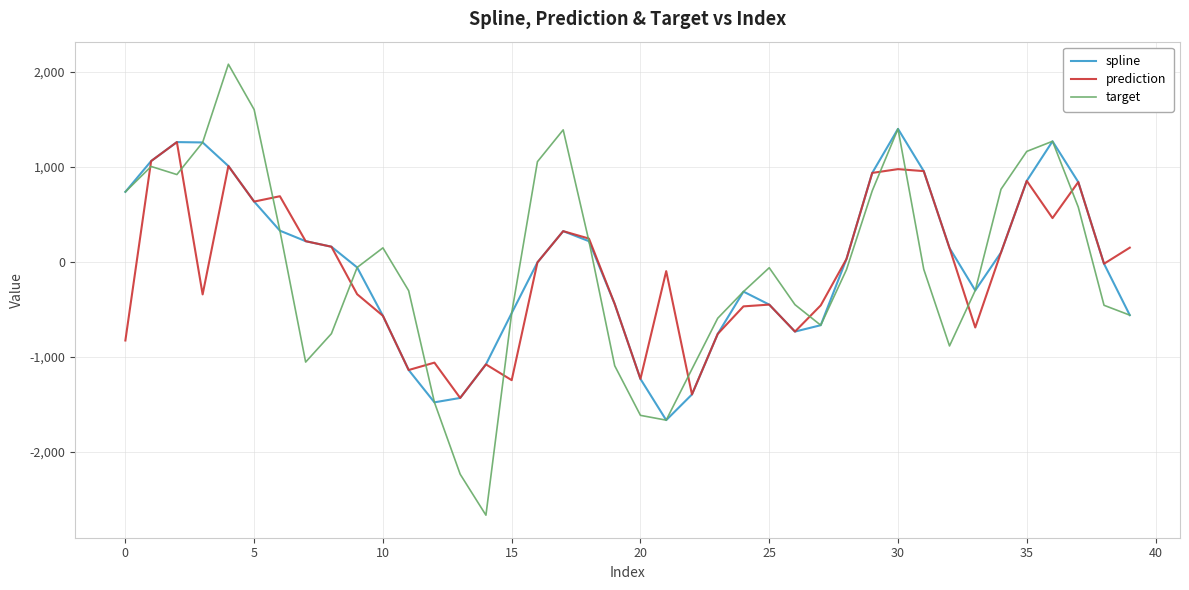

What is the maximum value for prediction?

1261.4